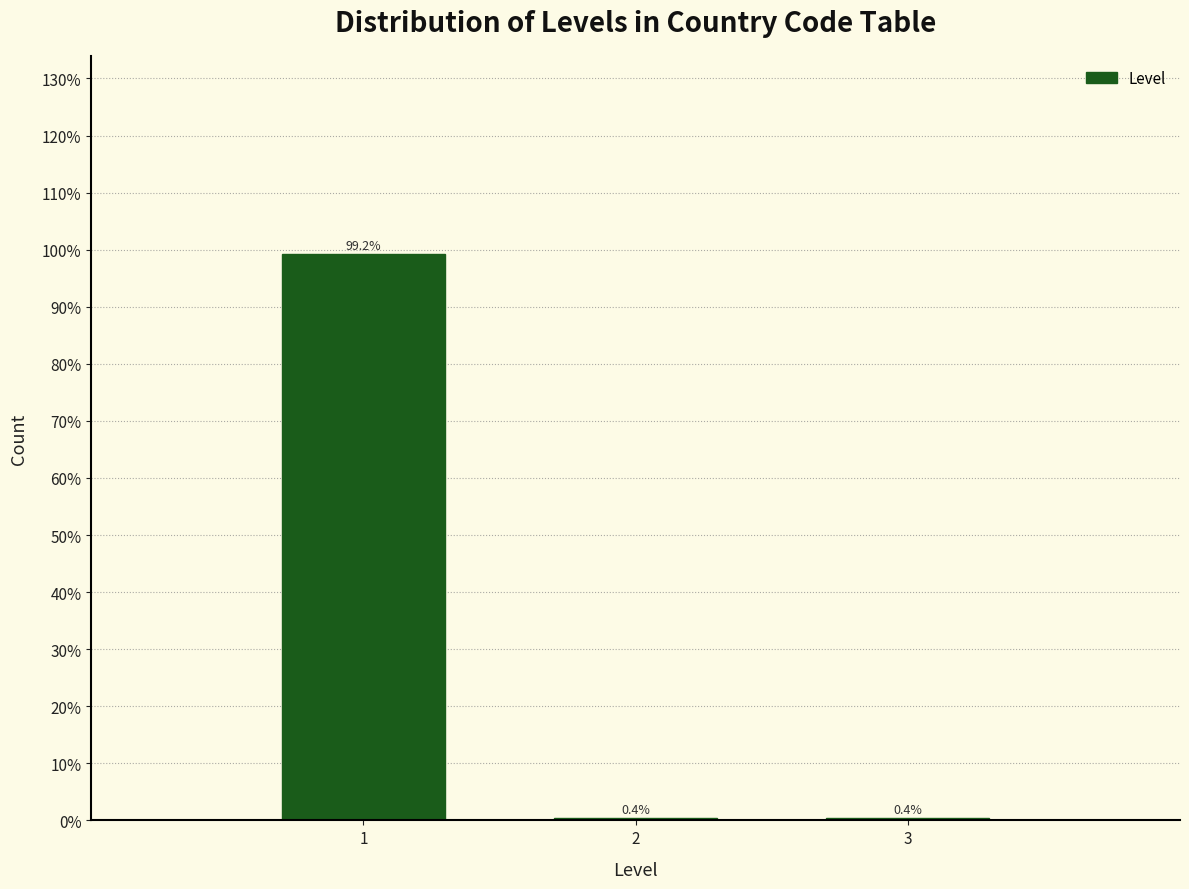

Reading right to left, list all the values displayed in this chart.

3=0.4	2=0.4	1=99.2